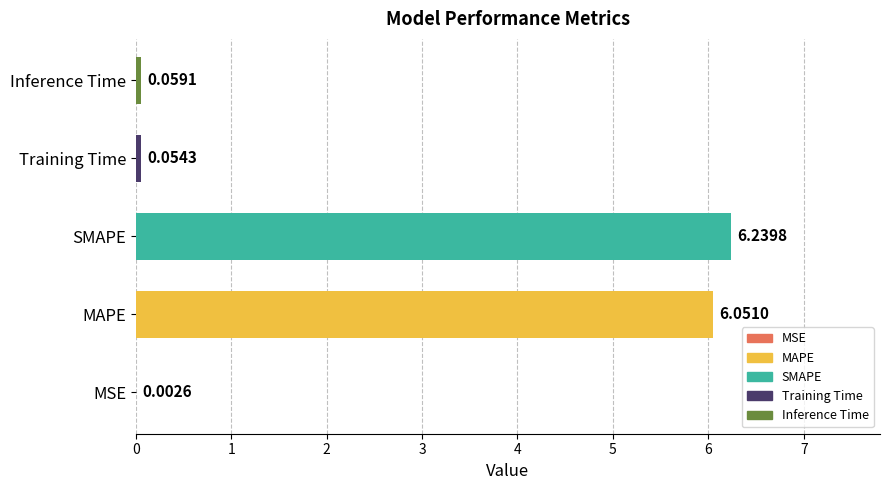

What is the ratio of the value at MAPE to the value at SMAPE?

1.0